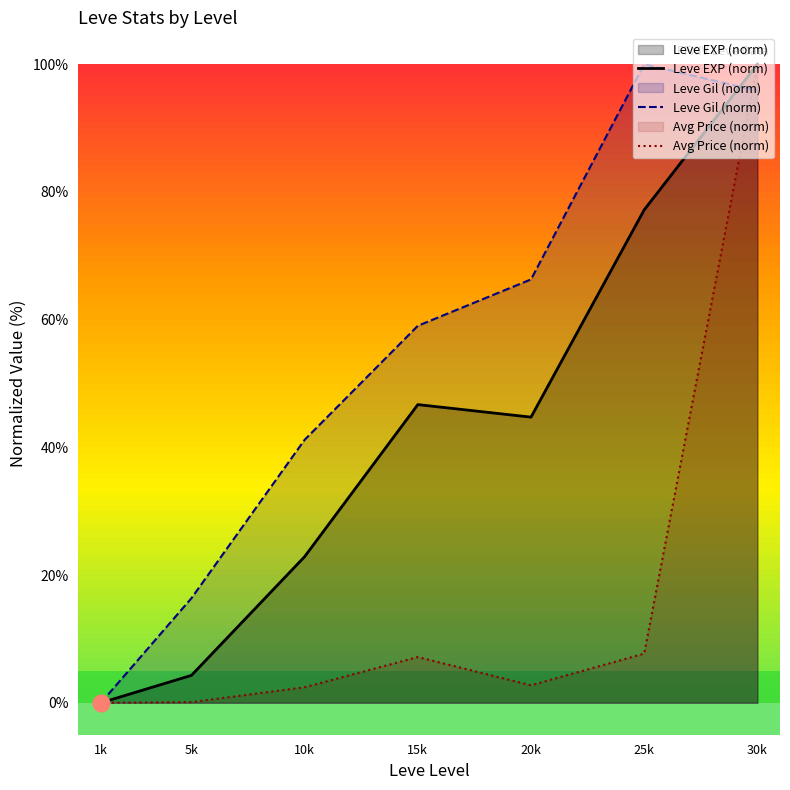

Between 10k and 15k, which series saw the biggest shift?

Leve EXP (norm)